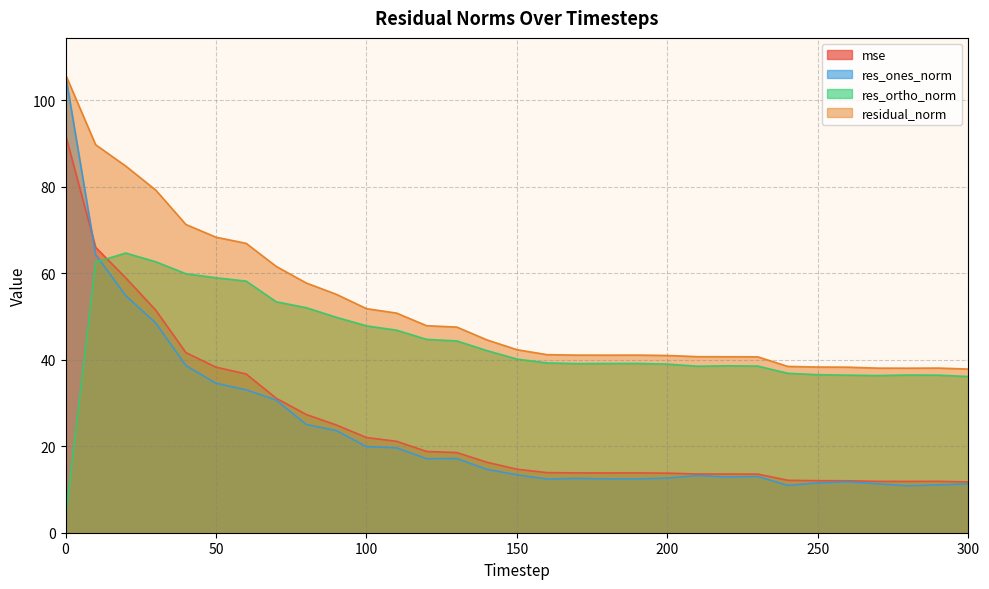

What value does the res_ones_norm series have at 60?

33.1